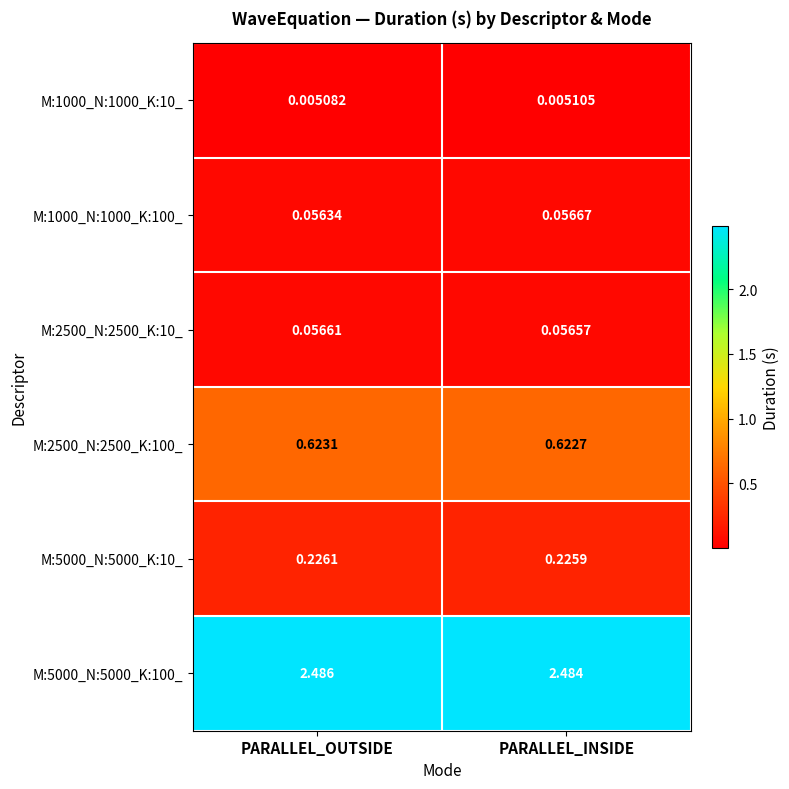

Where is M:5000_N:5000_K:100_ nearest to the value 2?

PARALLEL_INSIDE